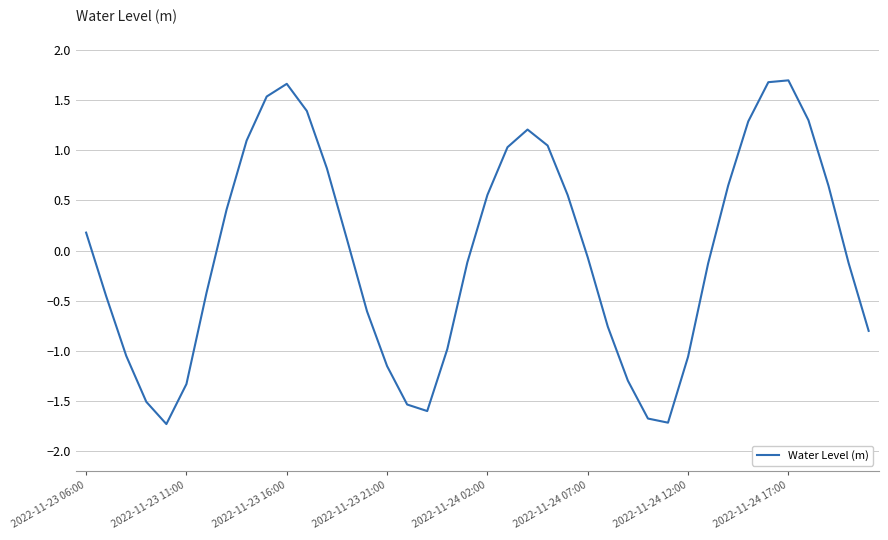

What is the difference between the maximum and minimum values?

3.4